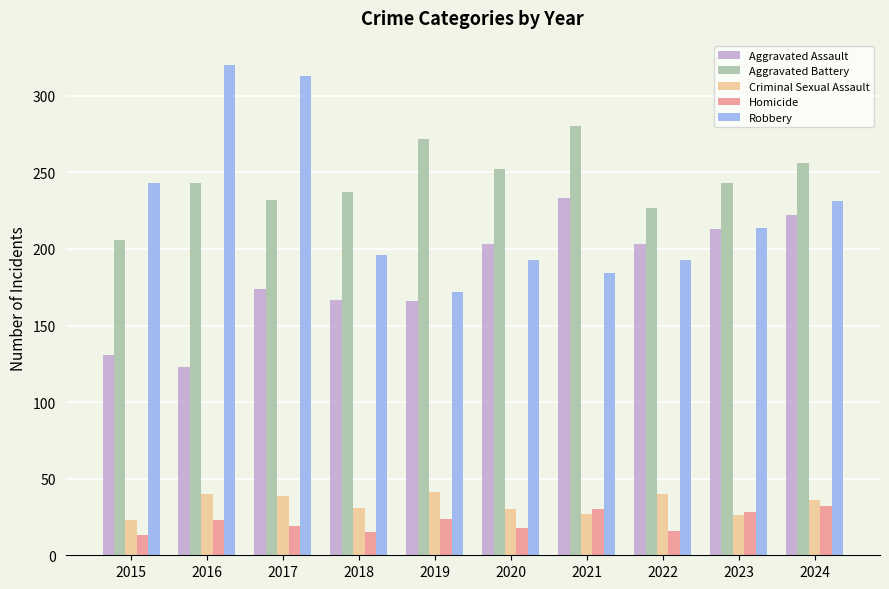

Is the value of Robbery at 2015 greater than the value of Homicide at 2017?

Yes